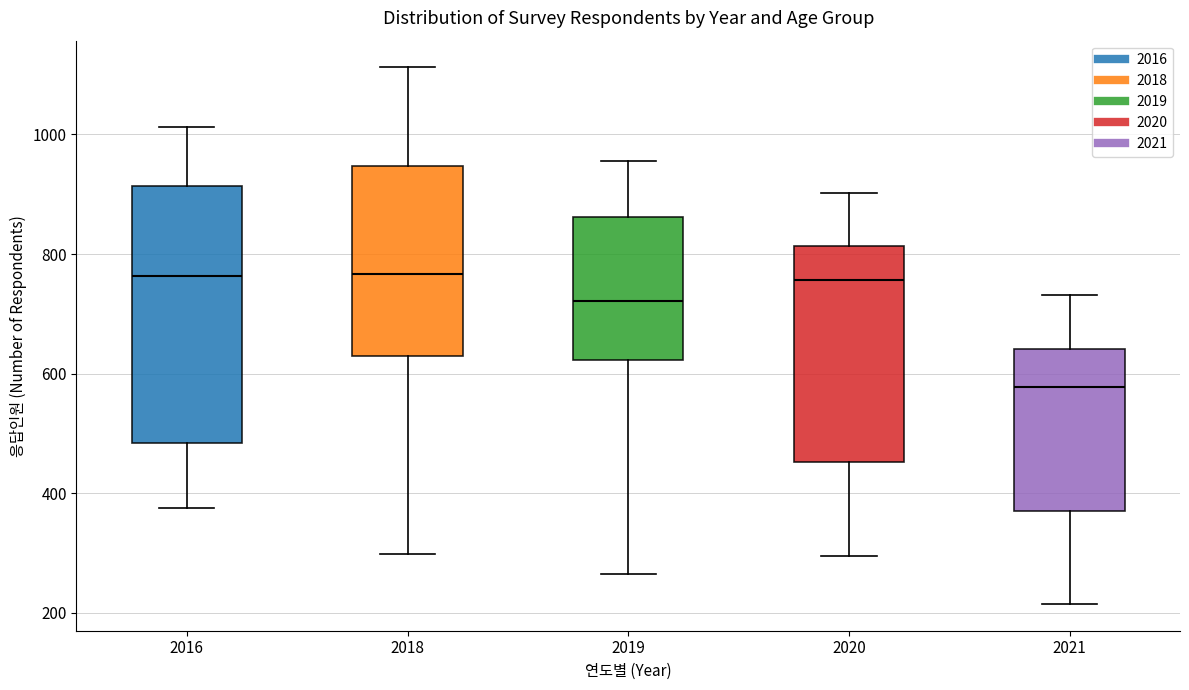

Which box is the tallest, from its lower edge to its upper edge?

2016